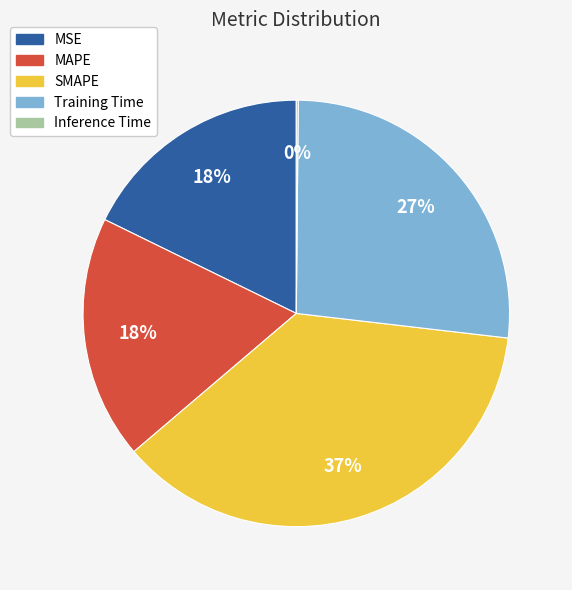

What is the ratio of the value at Training Time to the value at SMAPE?

0.7